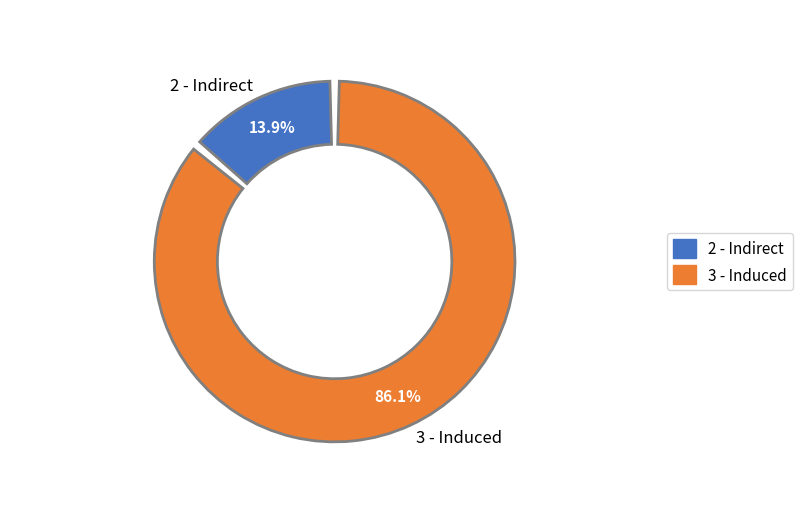

Is it true that 2 - Indirect is 14% of the pie?

True